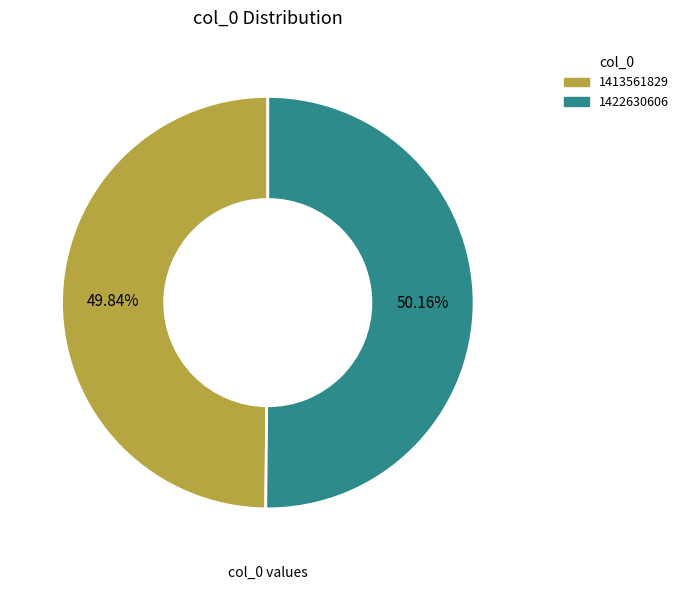

Is there a majority slice in this chart?

Yes